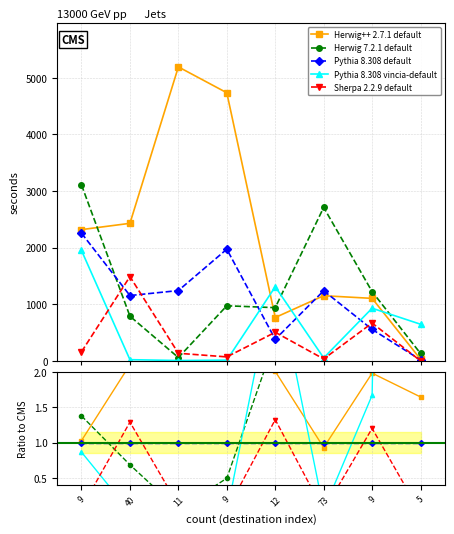

The Sherpa 2.2.9 default series shows 0.0 at 73. True or false?

False